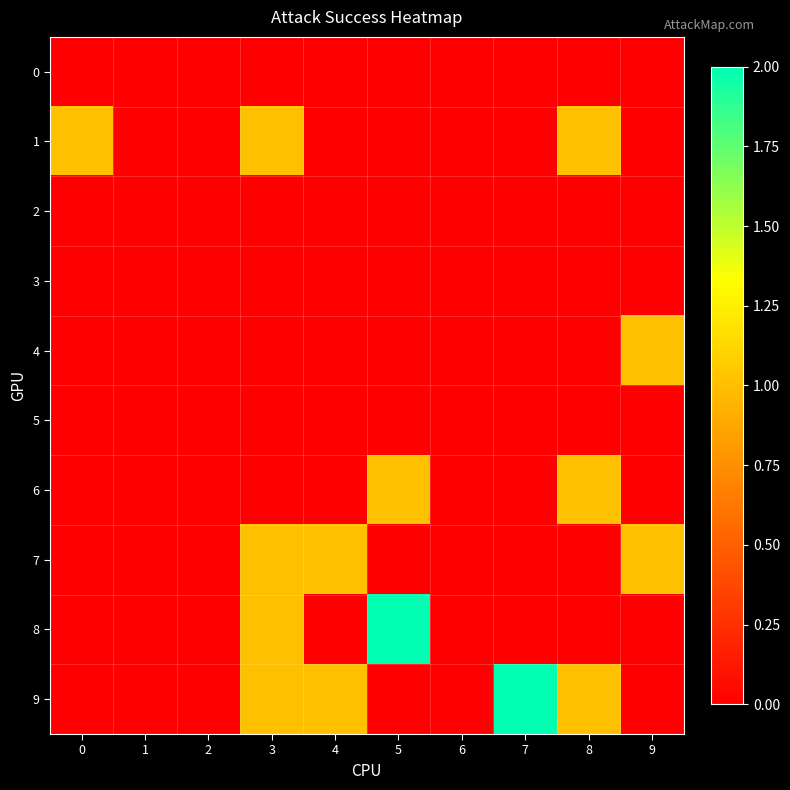

At how many categories does at least one series exceed 1?

2